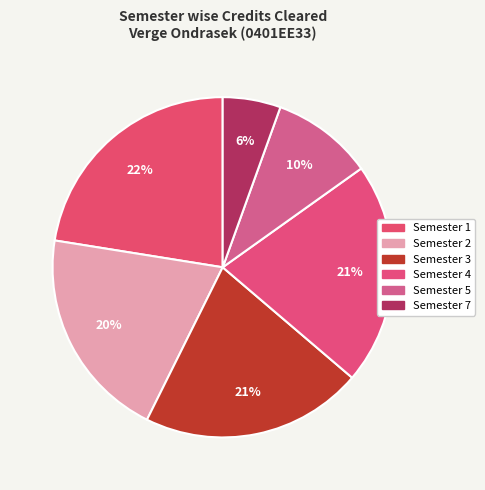

What is the largest slice in the pie chart?

Semester 1